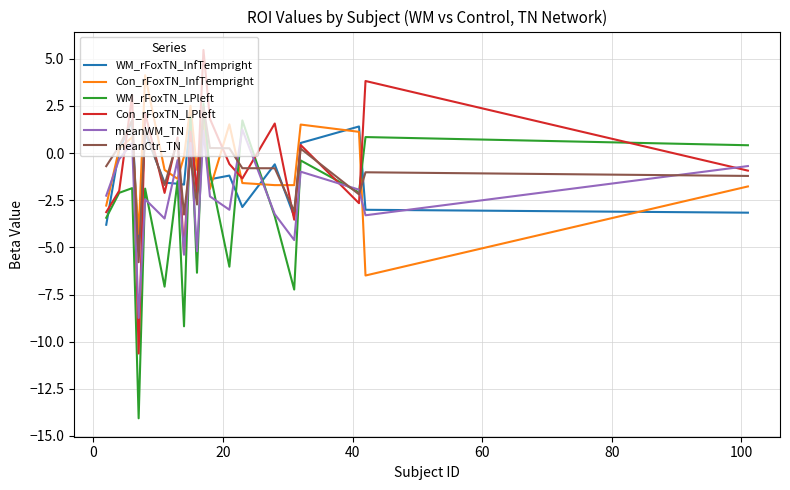

After their last crossing, which series has the higher values: Con_rFoxTN_InfTempright or Con_rFoxTN_LPleft?

Con_rFoxTN_LPleft